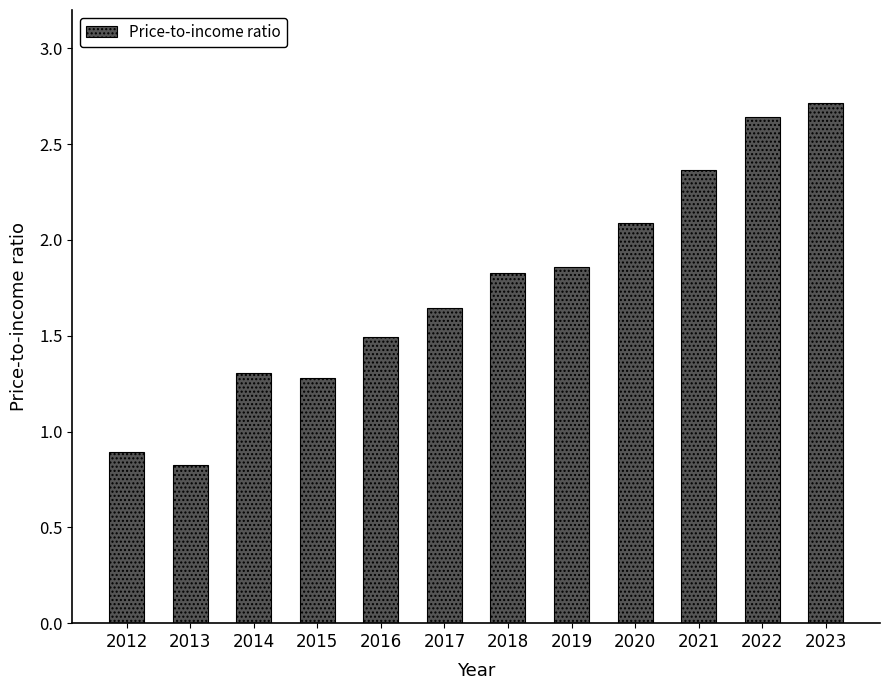

Read the value at 2014.

1.3